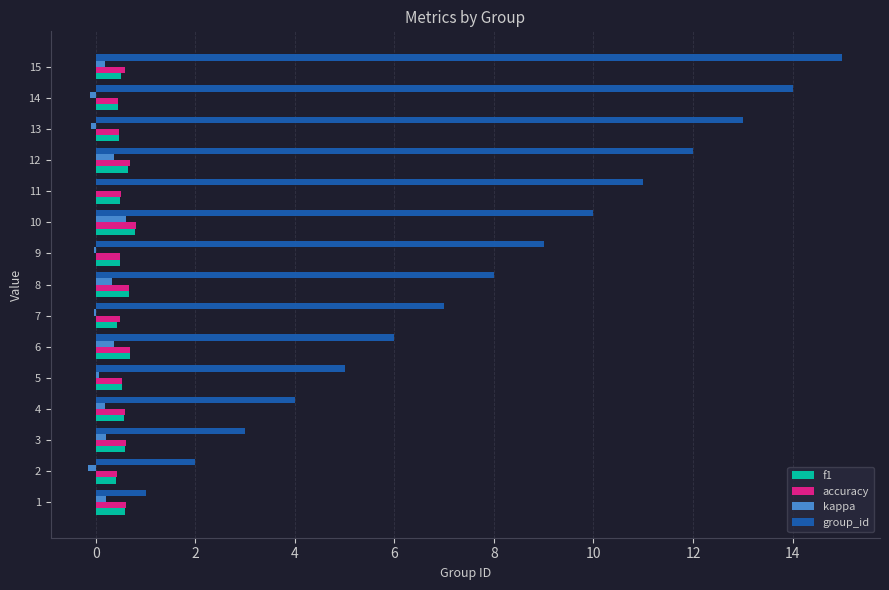

Which series changed the most between 6 and 13?

group_id